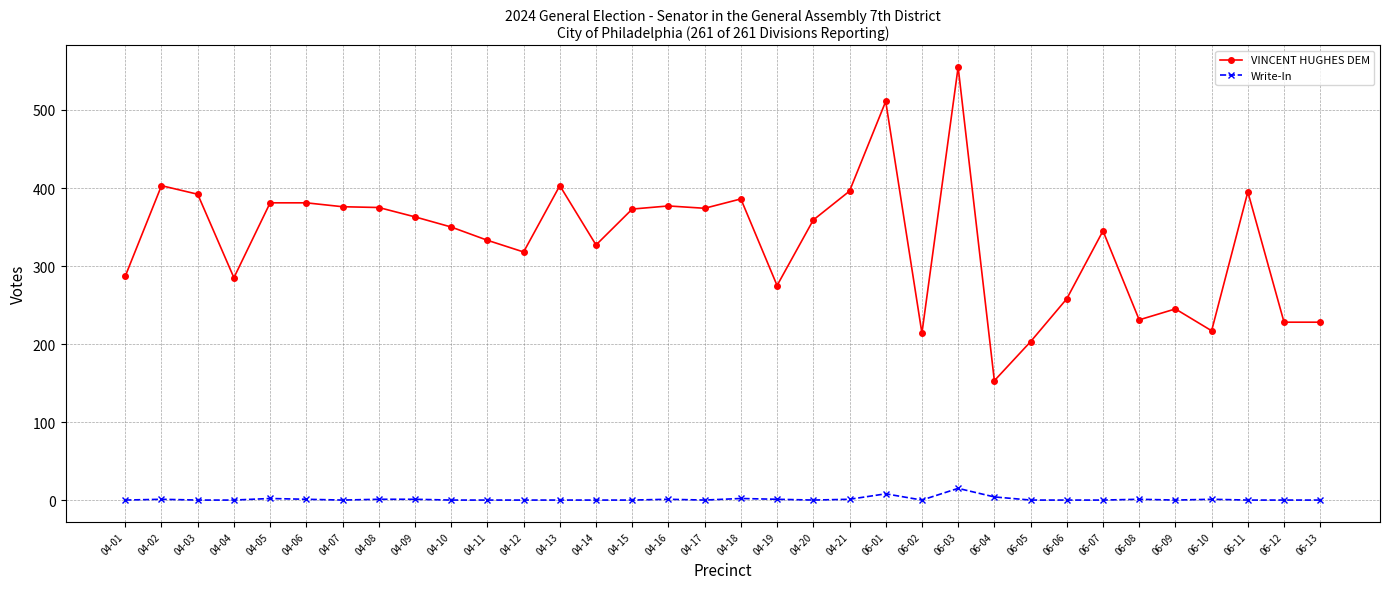

At which label does VINCENT HUGHES DEM reach its minimum?

06-04